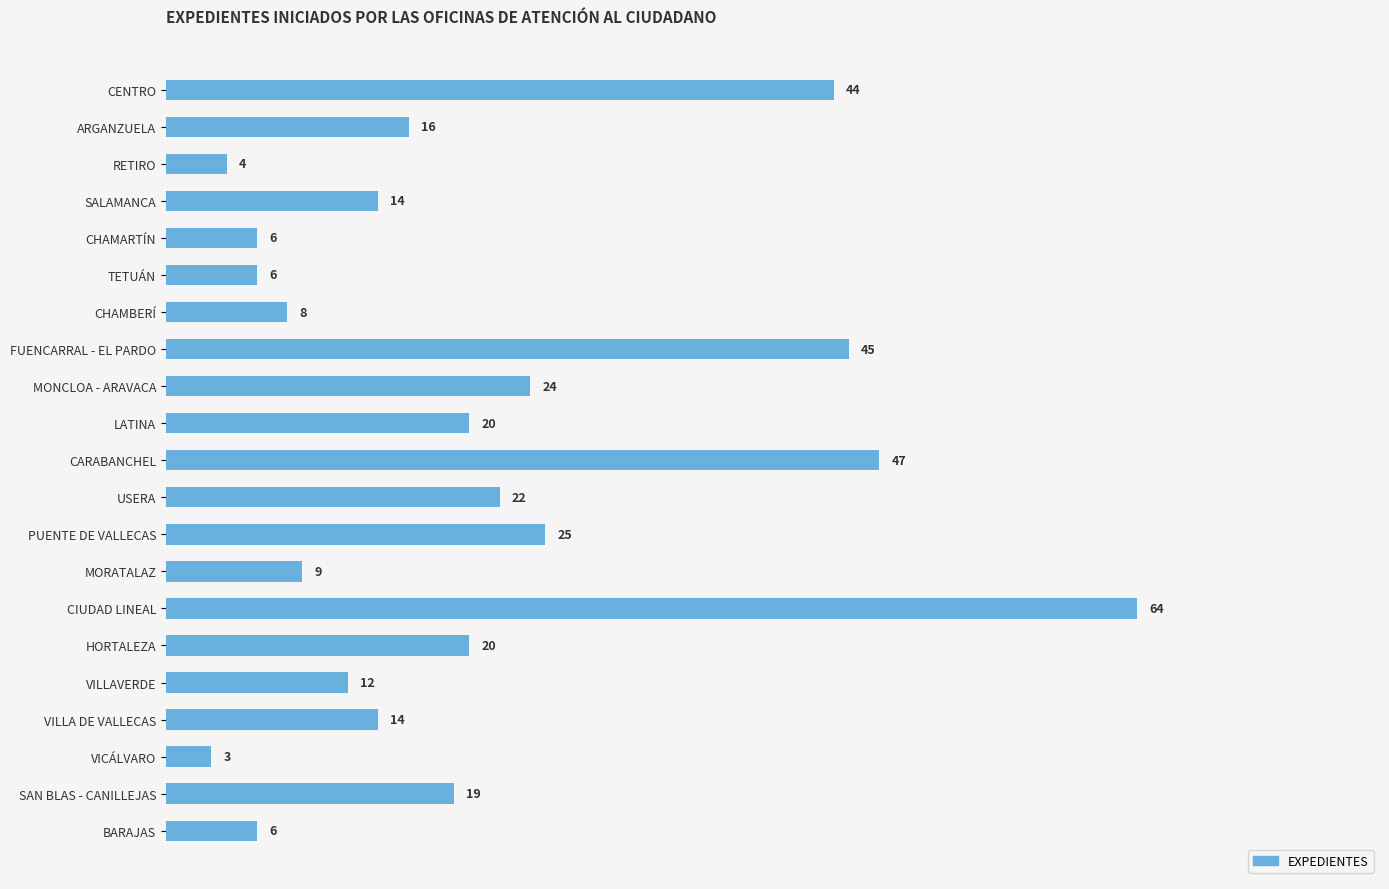

At which label is the value closest to 33?

PUENTE DE VALLECAS